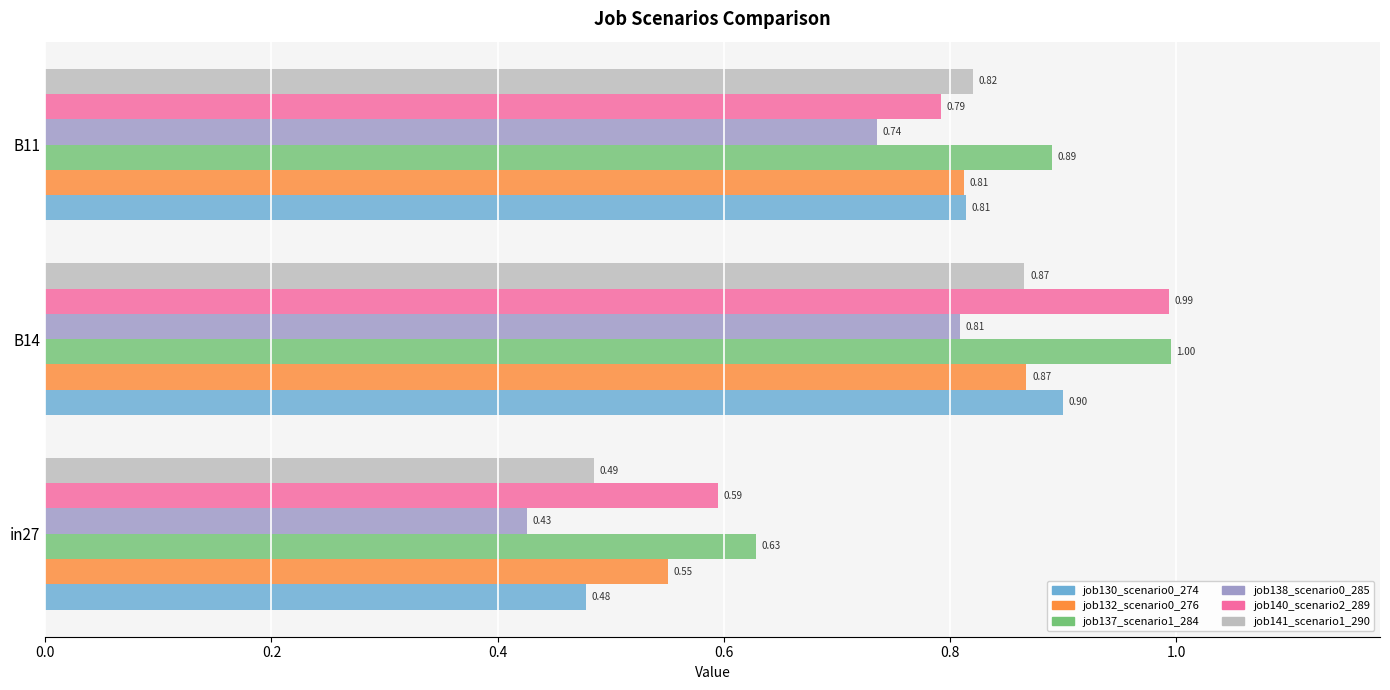

What is the sum of the job137_scenario1_284 values at B14 and B11?

1.9